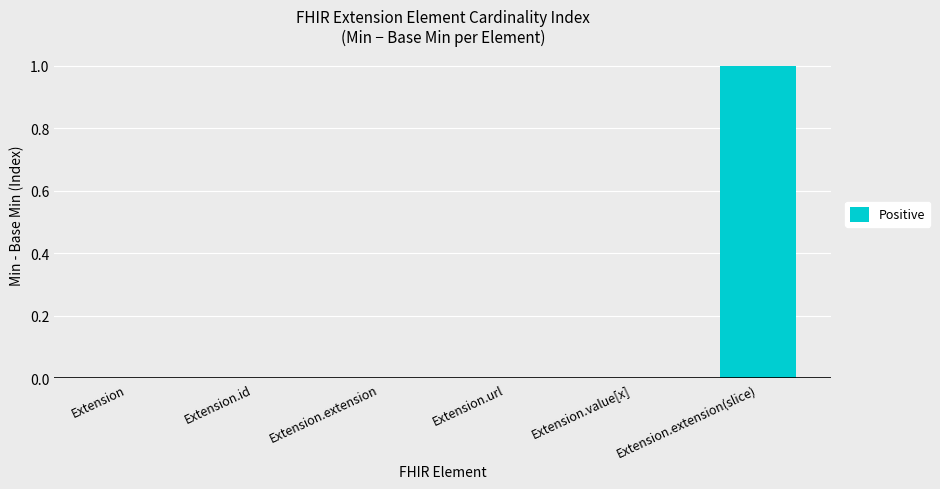

Is the value of Base Min at Extension.extension greater than the value of Min at Extension.url?

No